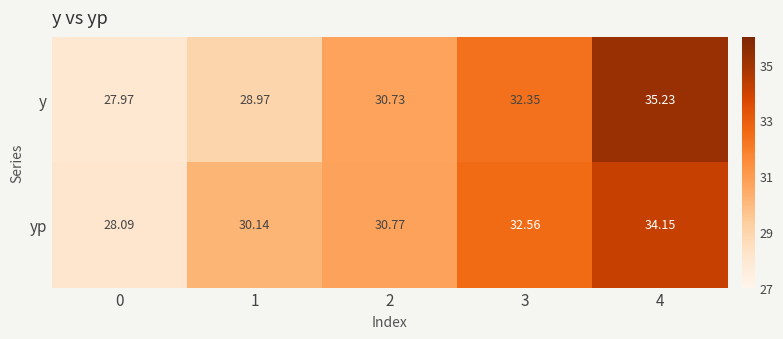

What is the difference between the highest and lowest values at 0?

0.1